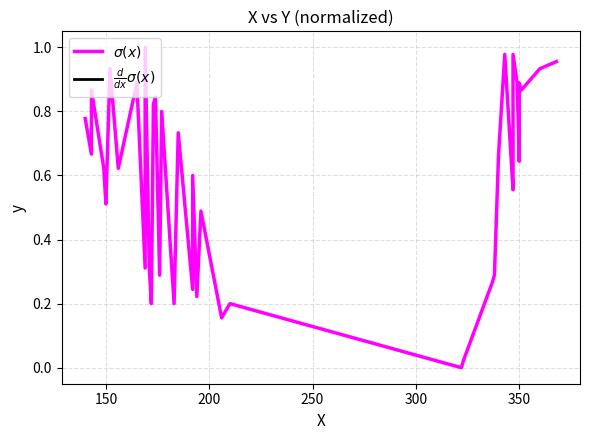

Is it true that $\frac{d}{dx}\sigma(x)$ equals nan at 300?

False